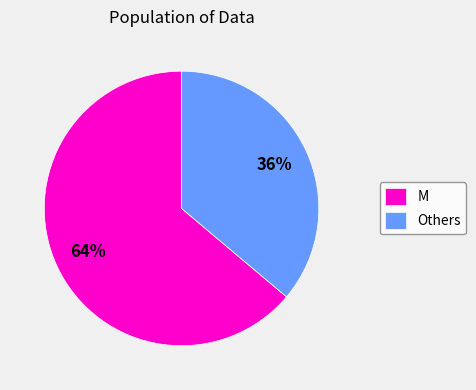

Approximately how many times larger is the value at M compared to Others?

1.8